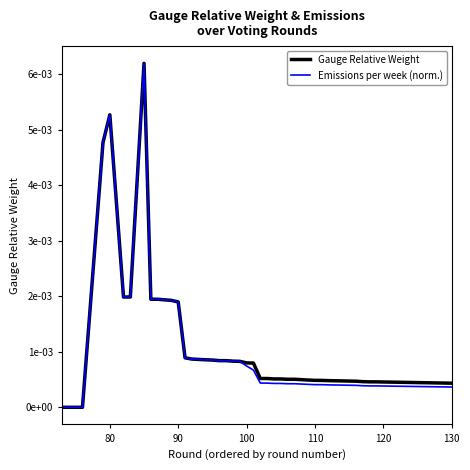

Which series has the widest spread of values?

Gauge Relative Weight